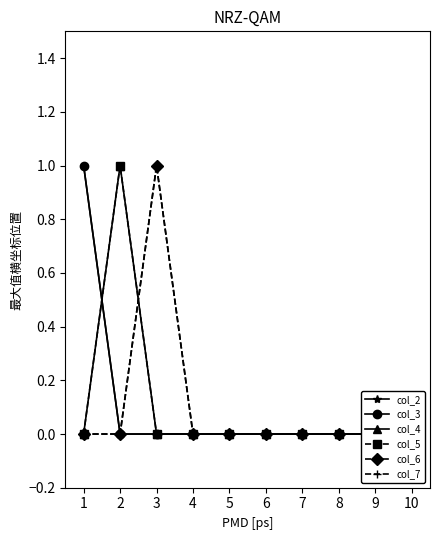

Which series changed the most between 5 and 10?

col_2